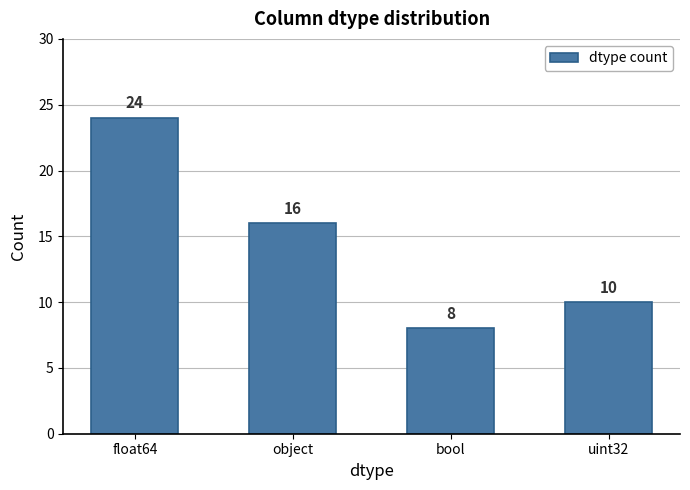

What is the difference between the maximum and minimum values?

16